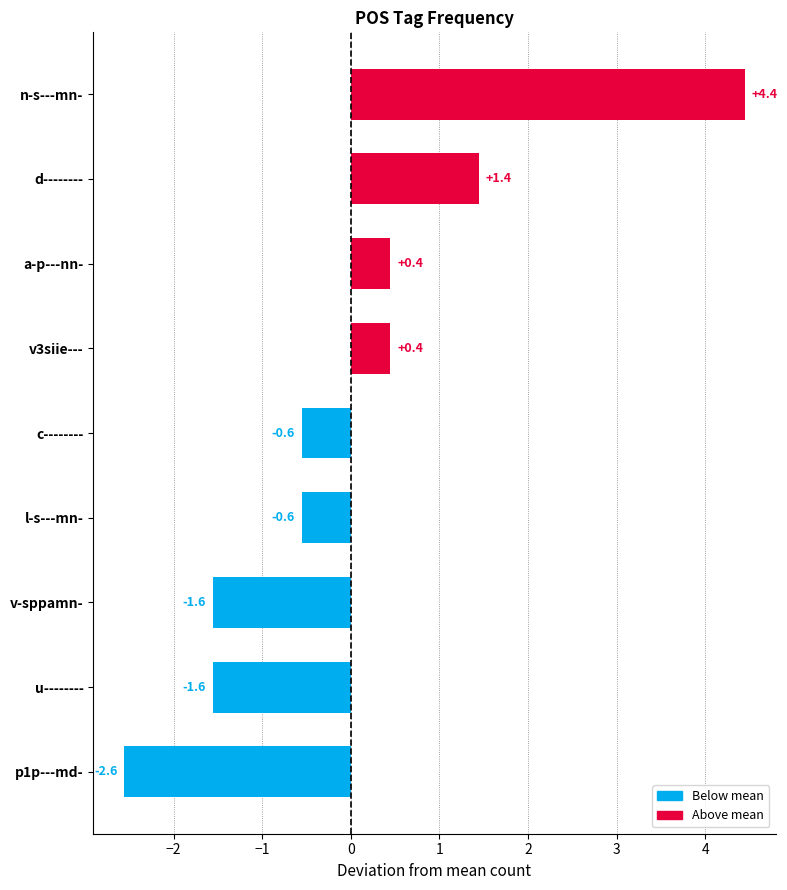

What is the change in value from l-s---mn- to a-p---nn-?

+1.0